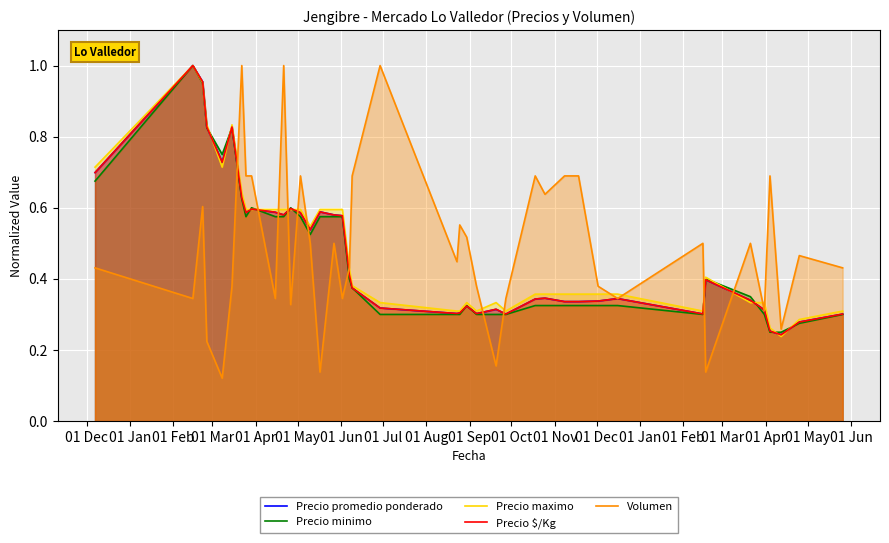

Does the chart display data point markers on the line(s)?

No